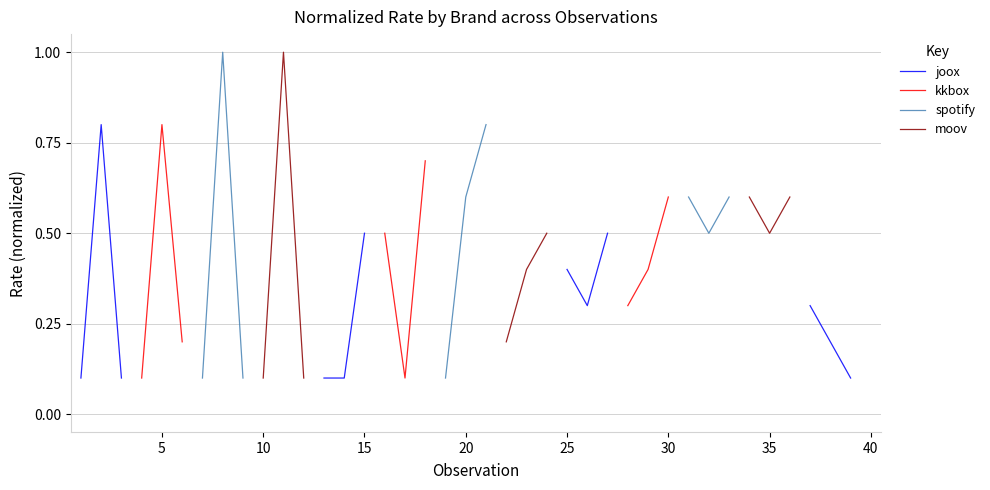

Does the chart have visible grid lines?

Yes